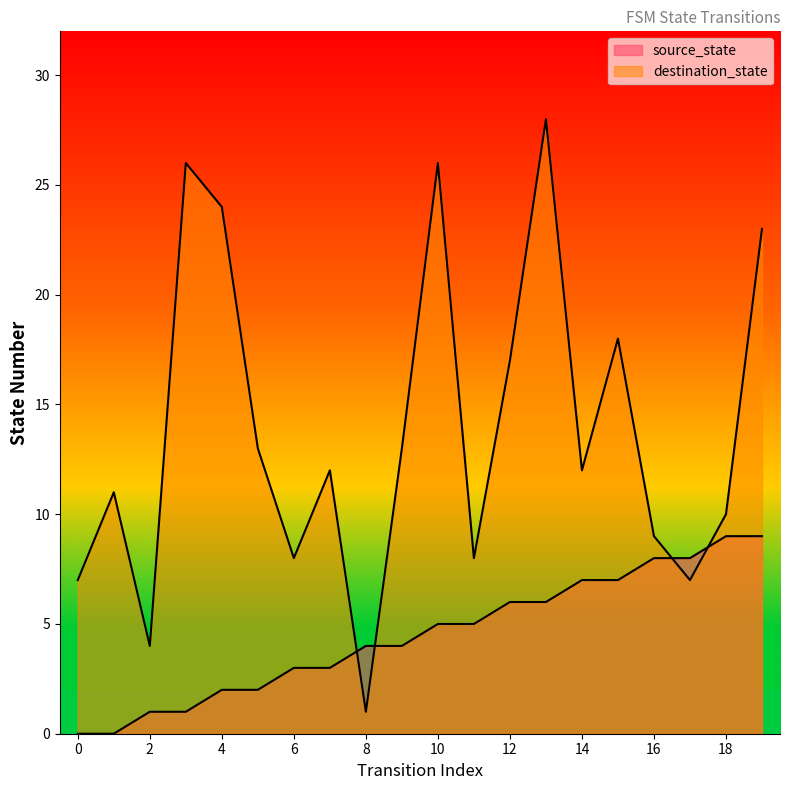

True or false: source_state has a value of 1 at 2.

True